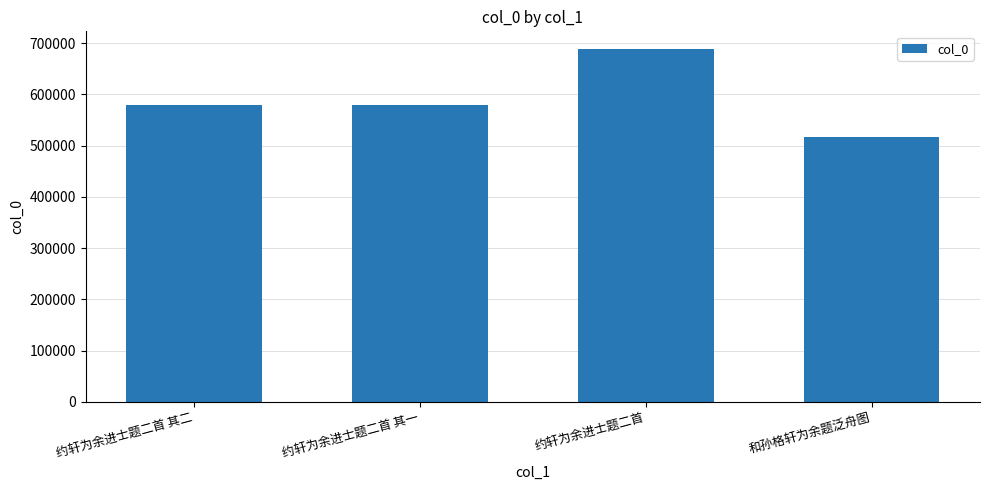

What is the change in value from 约轩为余进士题二首 其二 to 和孙格轩为余题泛舟图?

-62458